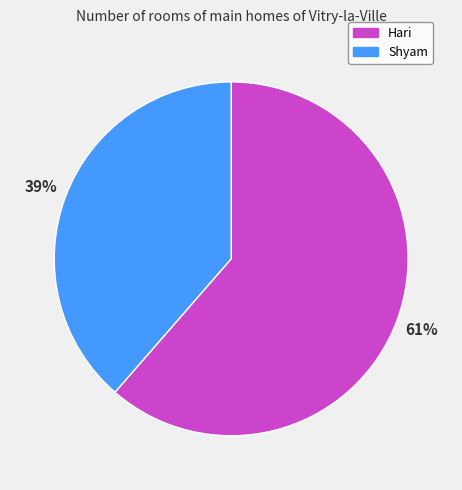

Do Shyam and Hari together represent more than half of the pie?

Yes